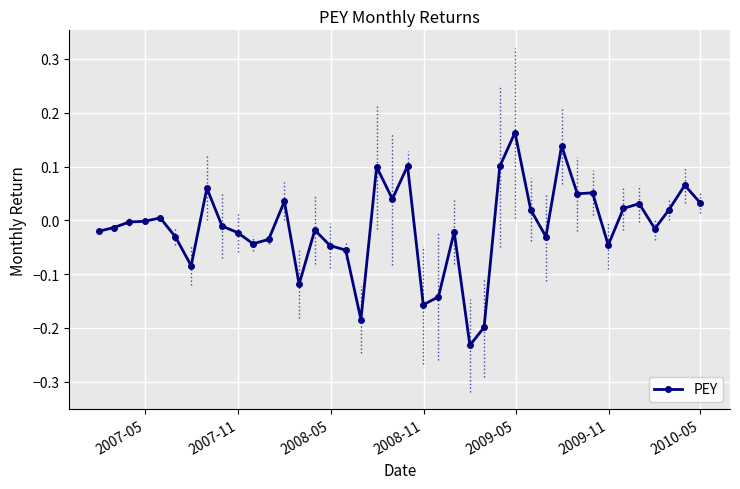

How many series are shown in this chart?

1